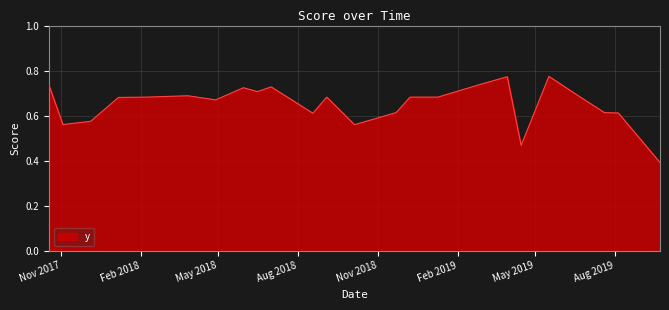

What is the difference between the maximum and minimum values?

0.4